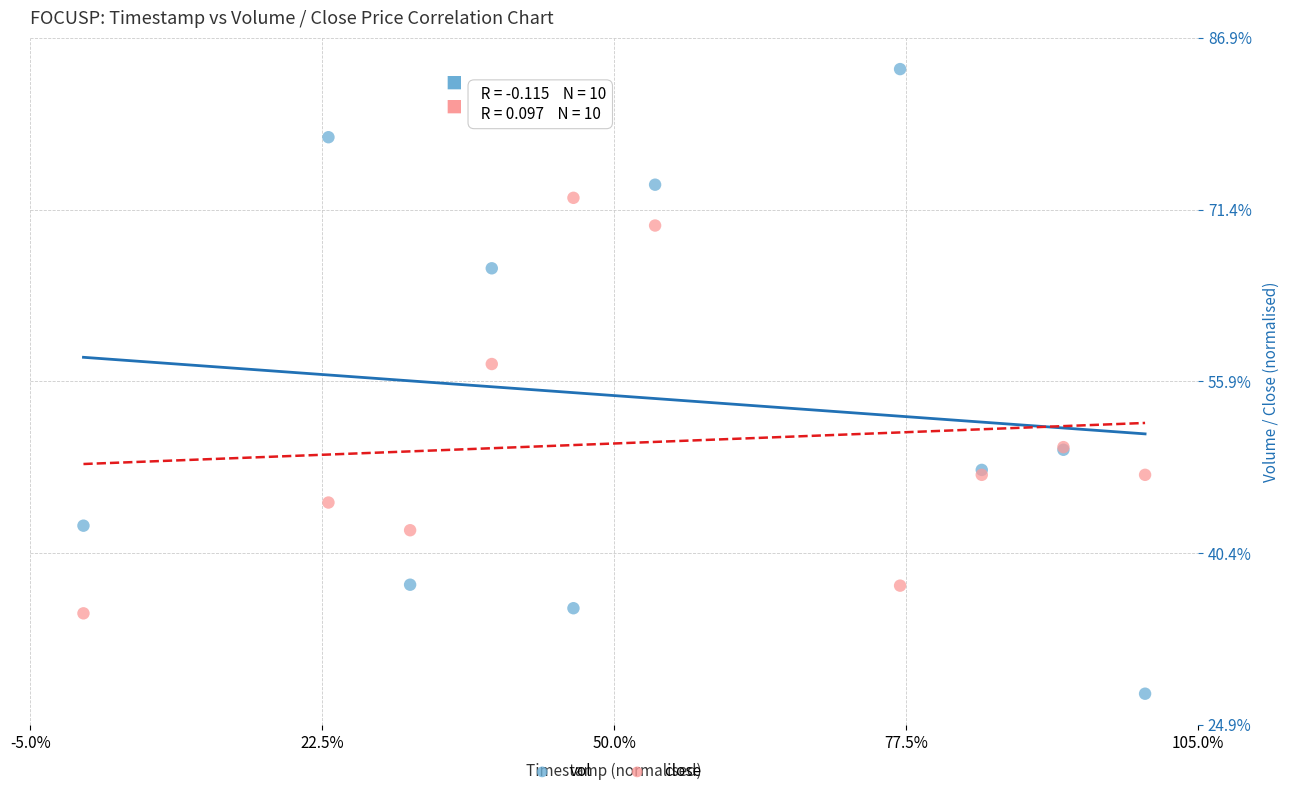

Which series has the widest spread of Y values?

vol